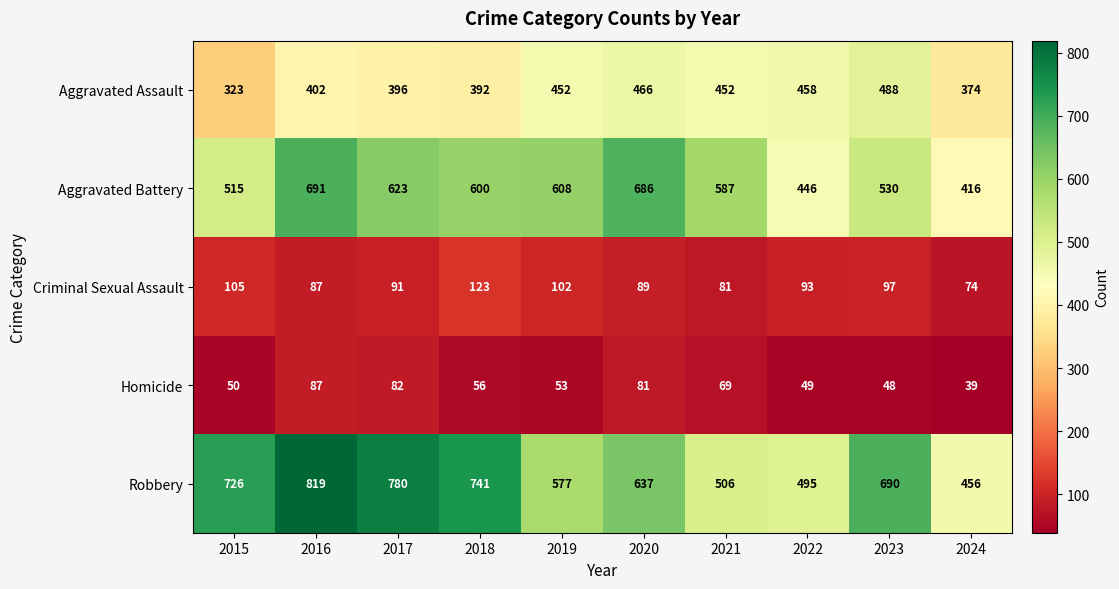

What is the lowest value of the Aggravated Assault series?

323